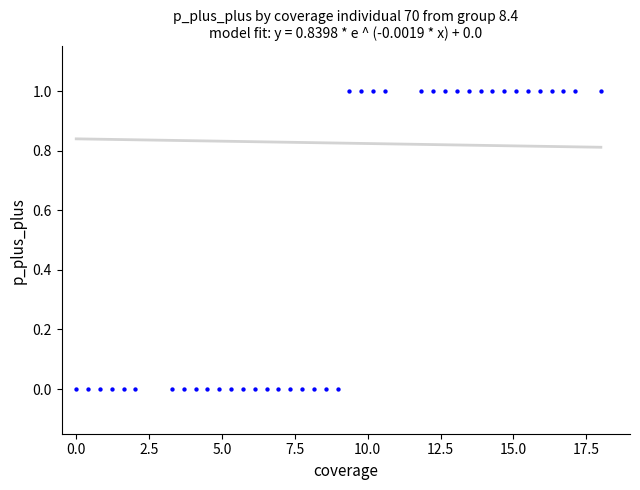

How many points are shown in the scatter plot?

40